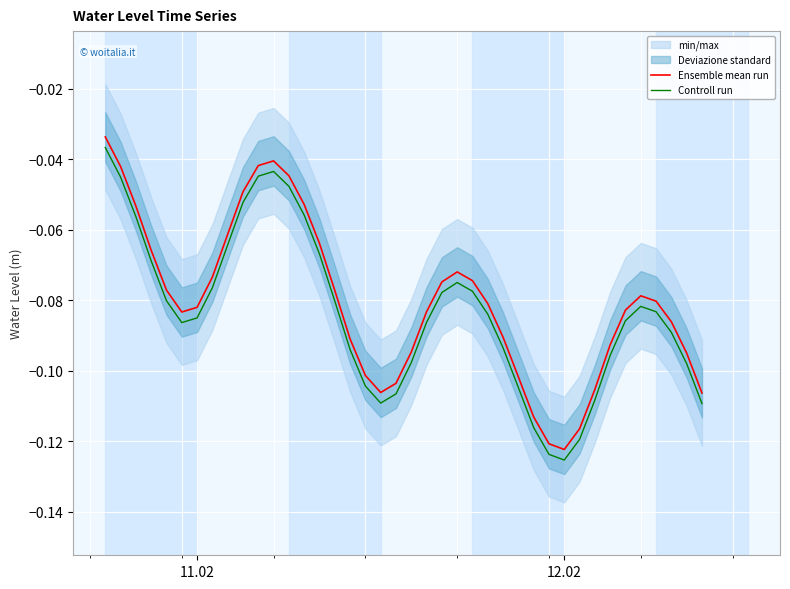

Which series has the largest total across all categories?

Ensemble mean run